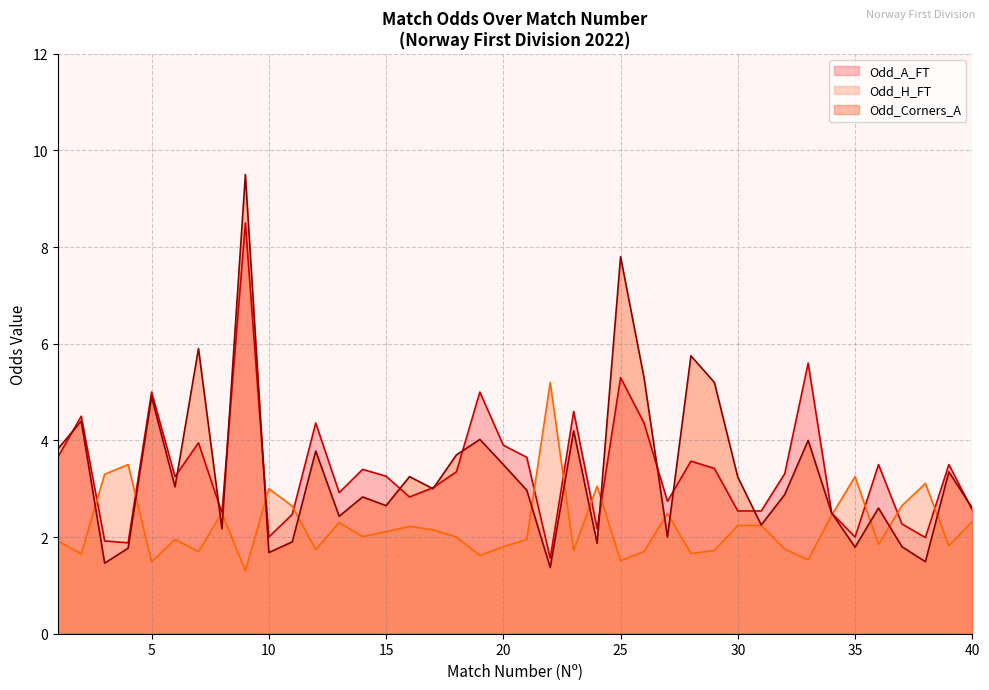

What is the difference between the Odd_H_FT values at 17 and 24?

0.9